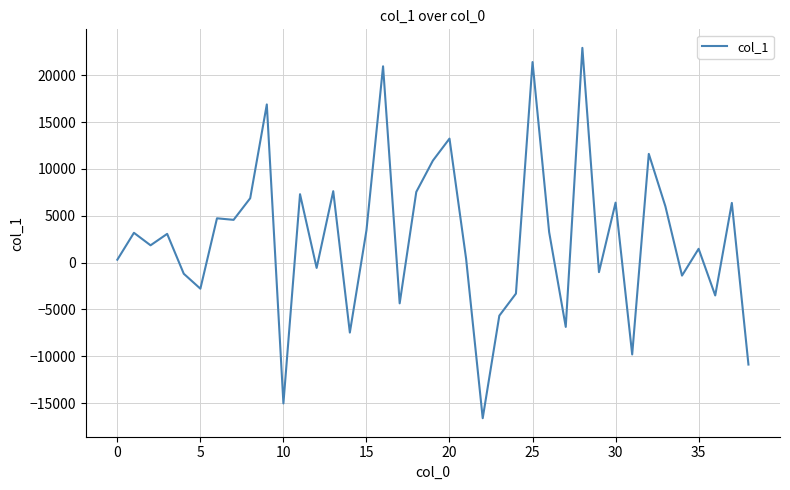

What is the greatest value displayed?

22914.7